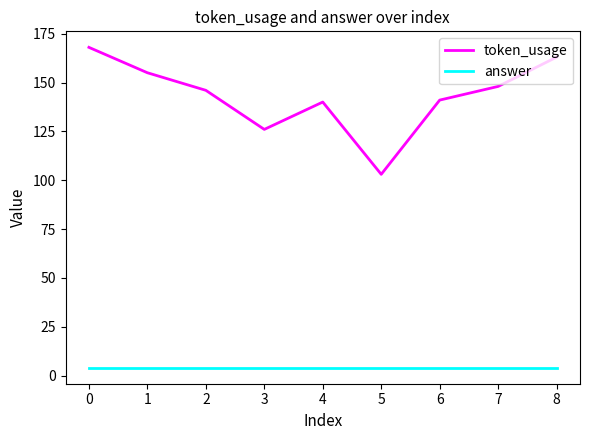

List the series in order of their peak value, lowest first.

answer, token_usage